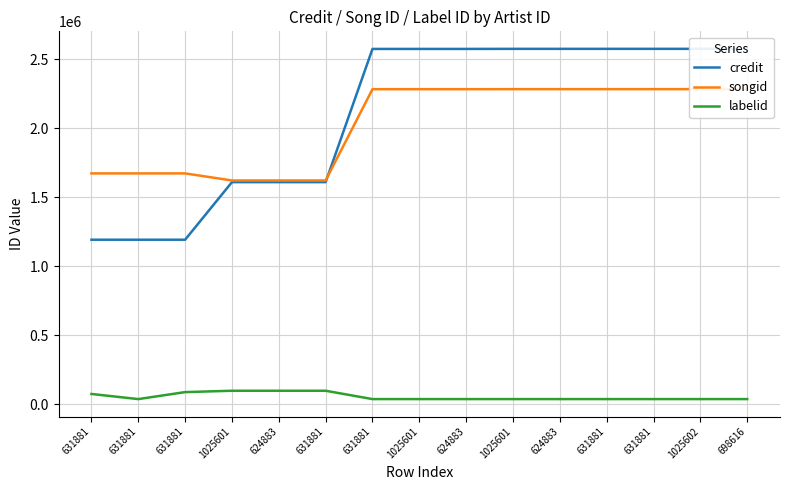

At which label is credit closest to 1883205?

1025601